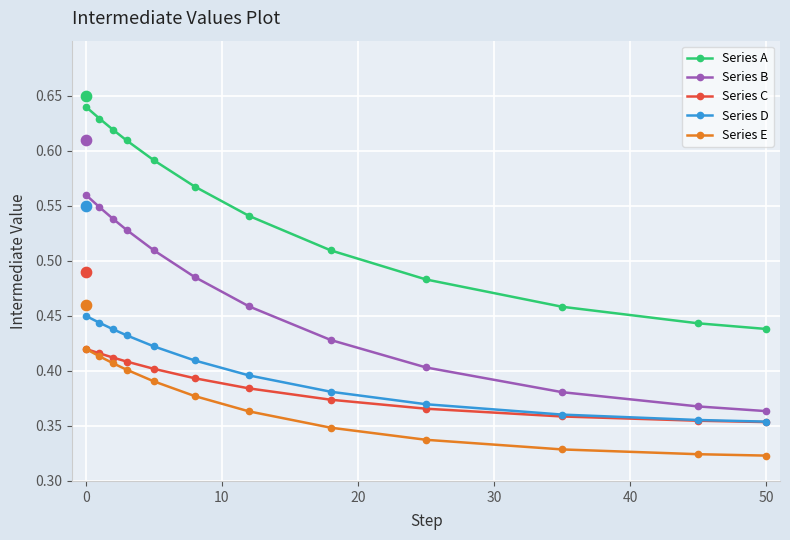

How many Series A values are between 0 and 1?

12